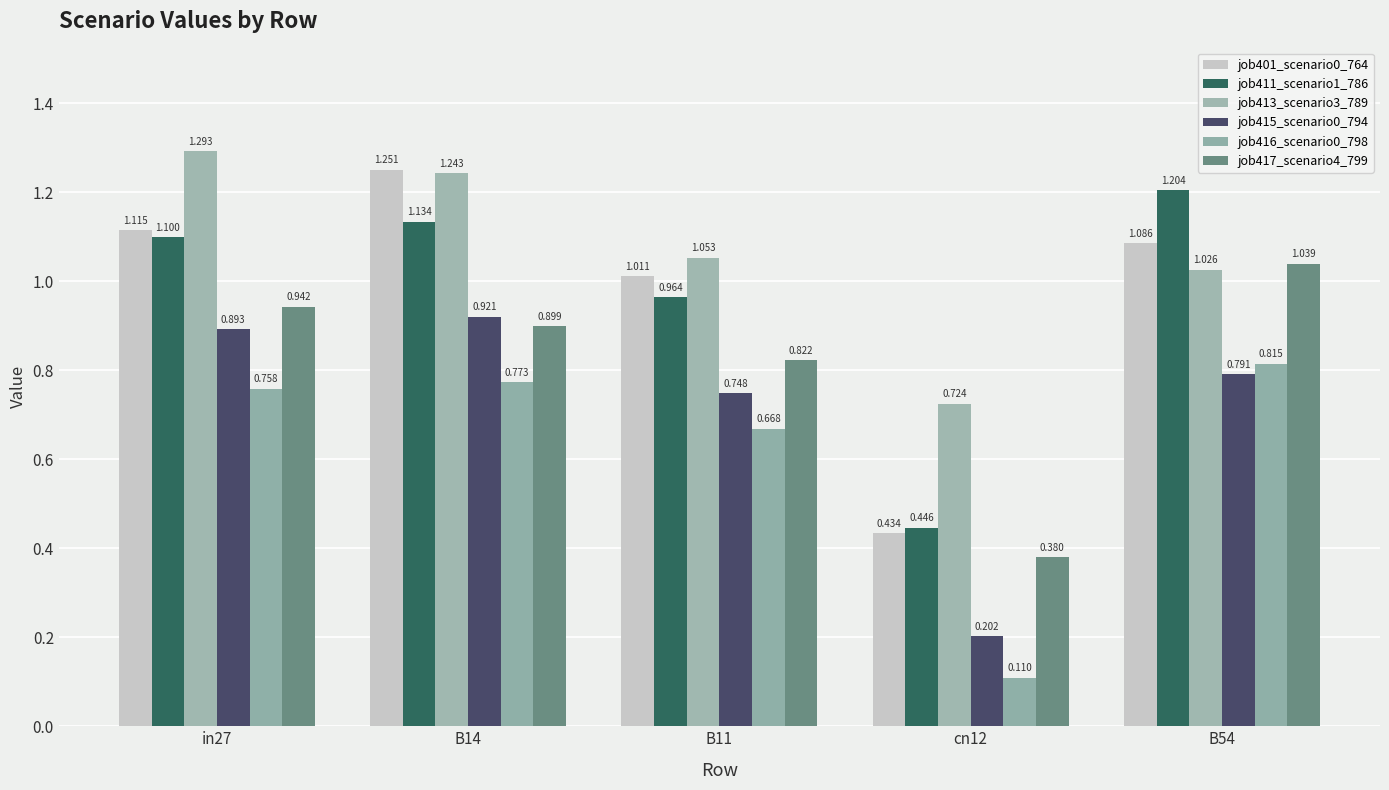

How many series are shown in this chart?

6